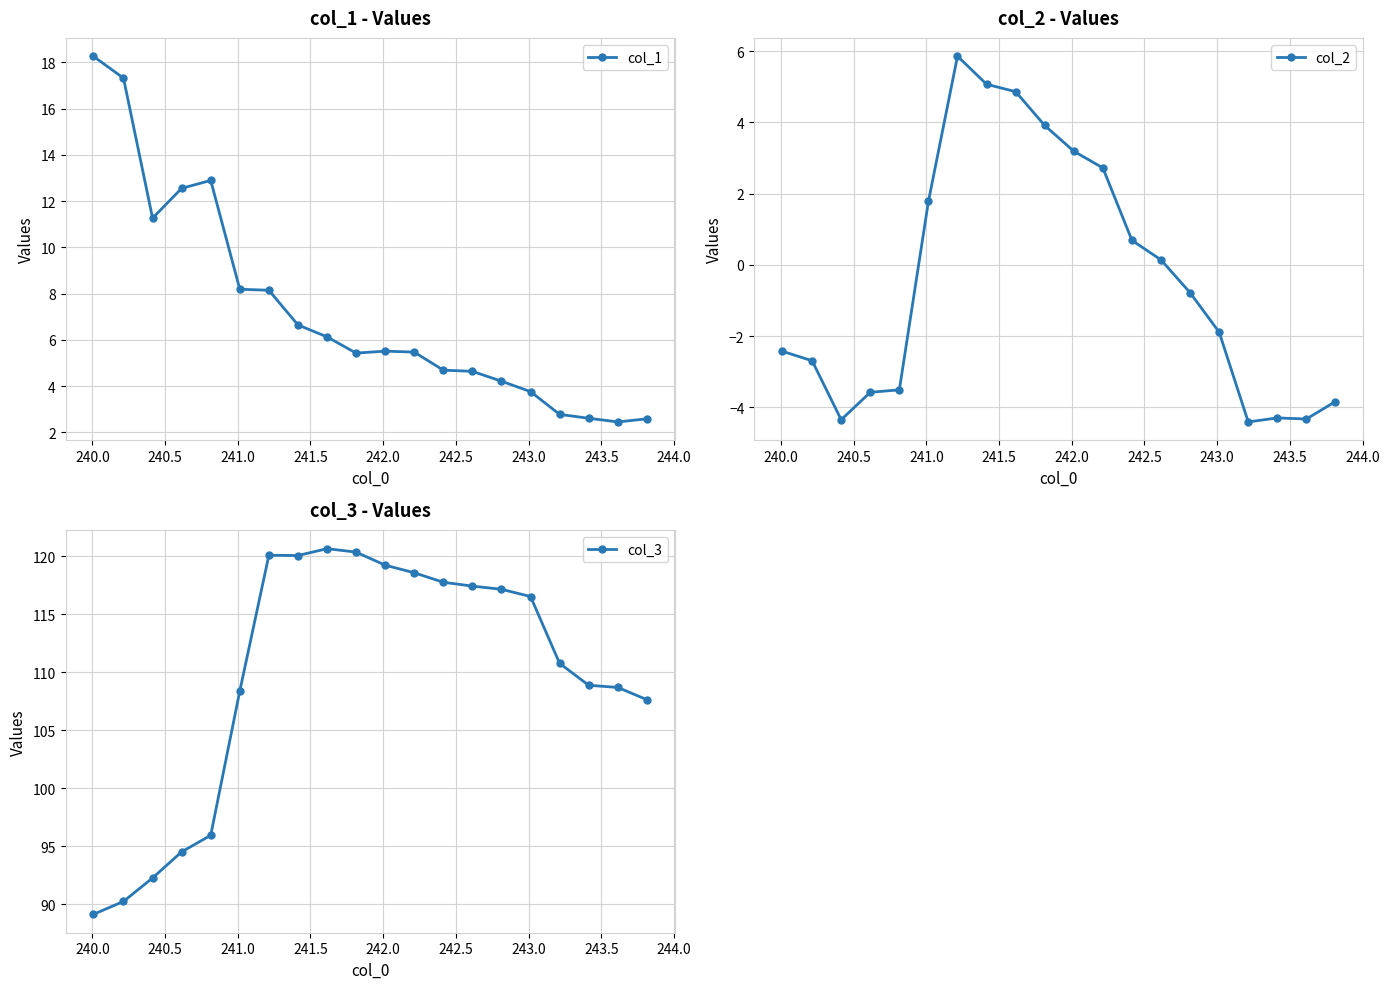

Is it true that col_1 equals 5.7 at 241.0?

False